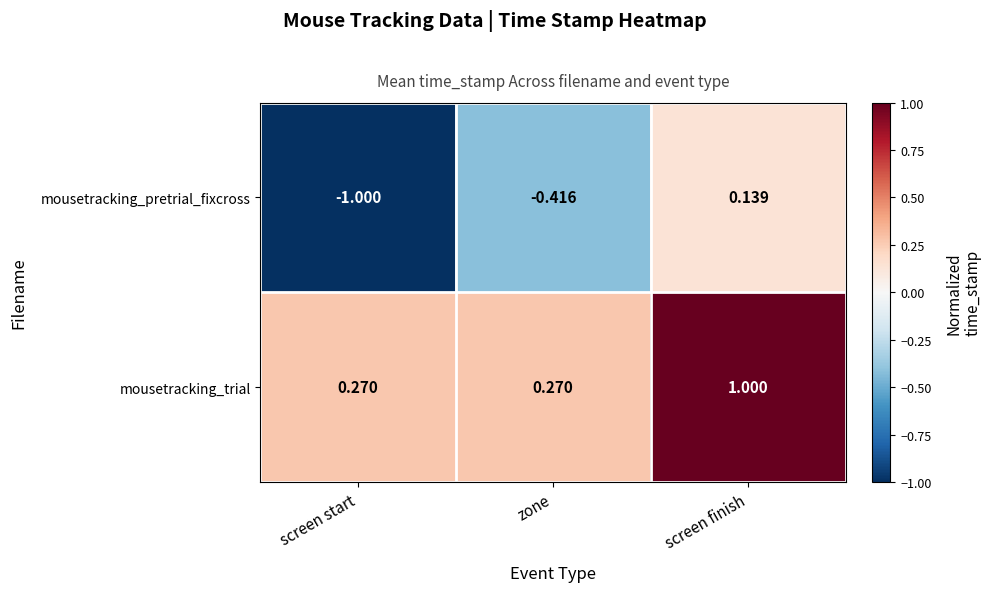

Which category has the highest value in the mousetracking_trial series?

screen finish